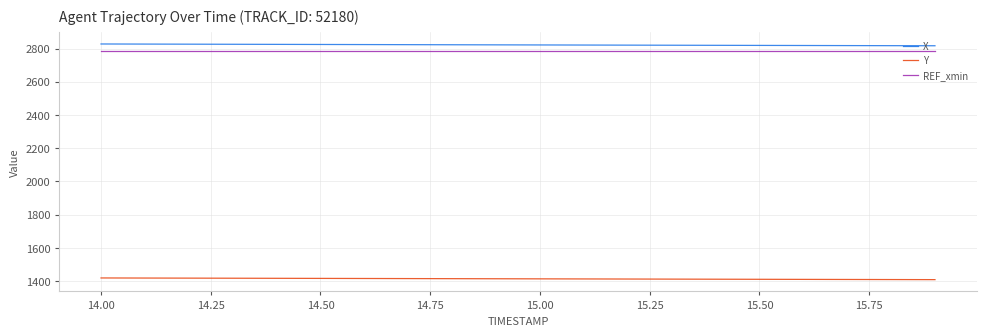

True or false: X and Y intersect in this chart.

False